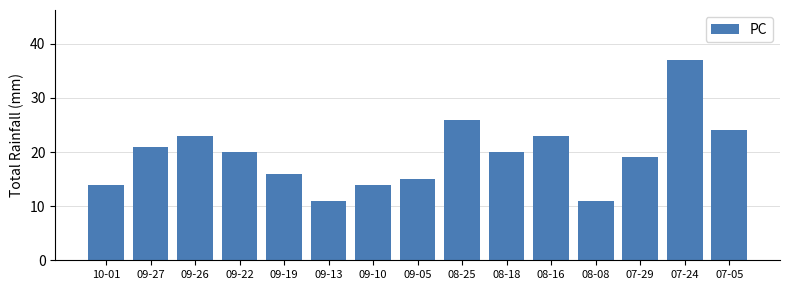

At which label is the value closest to 24?

07-05